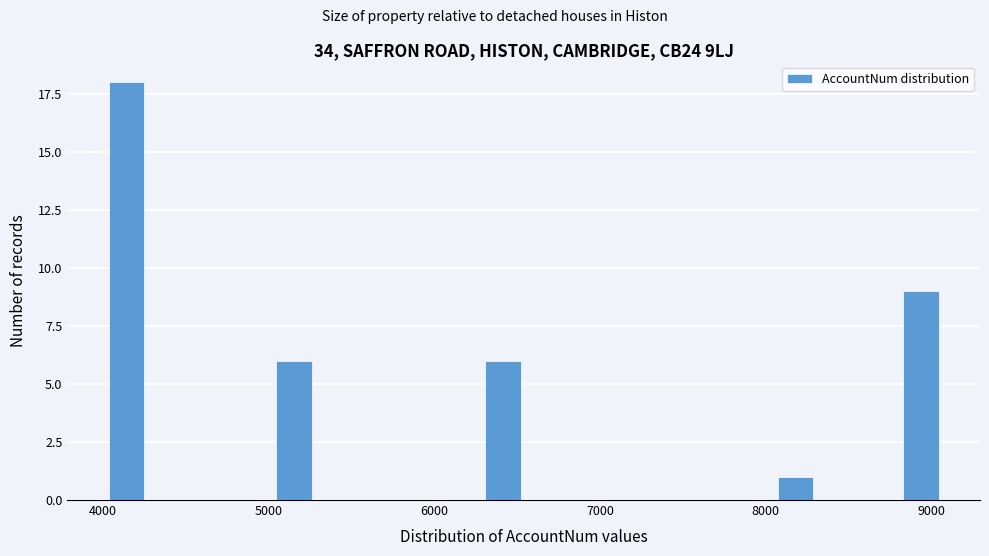

Around what value on the x-axis is the tallest bar? Give the approximate position of its centre, as read against the axis.

4100